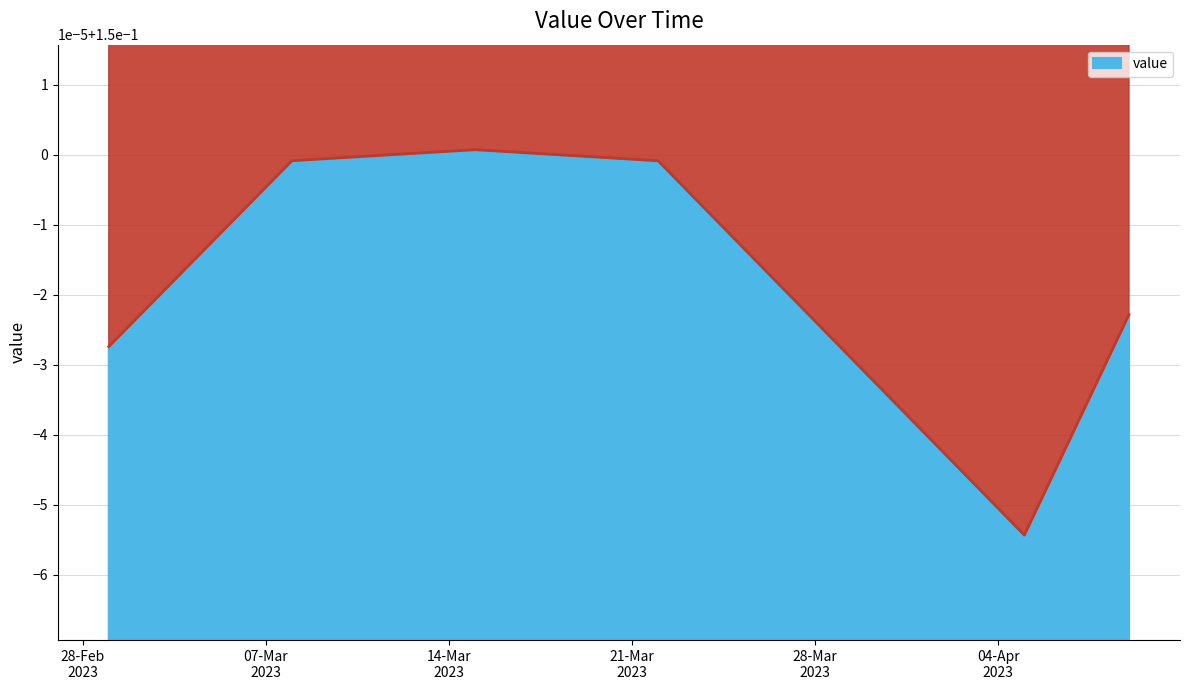

Which label corresponds to the largest value in the chart?

2023-03-15